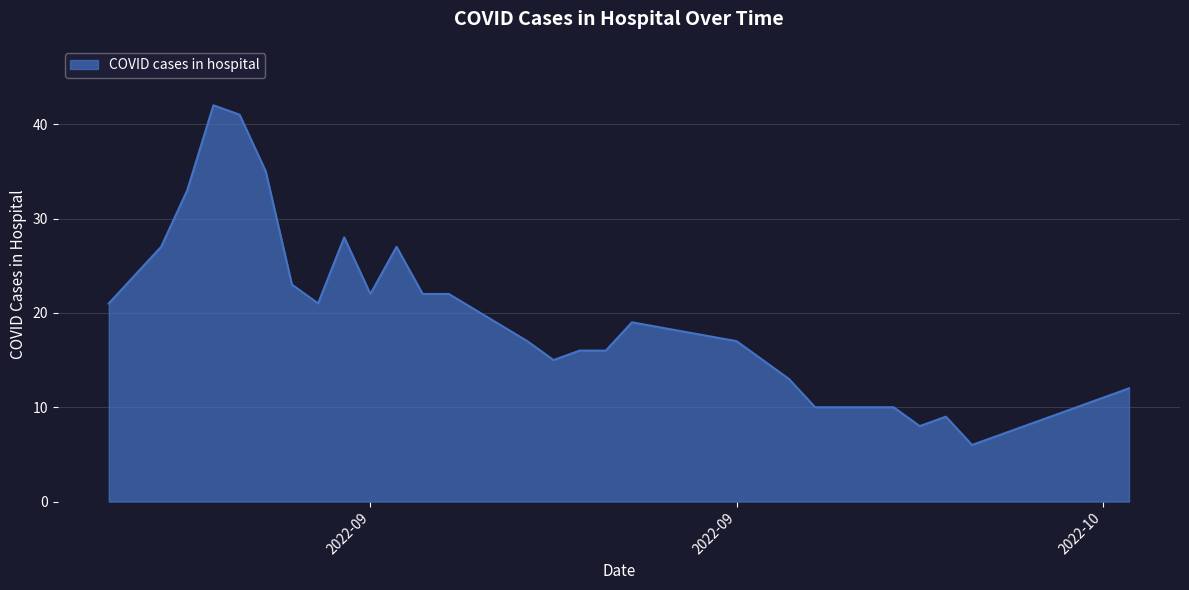

What is the smallest value displayed?

6